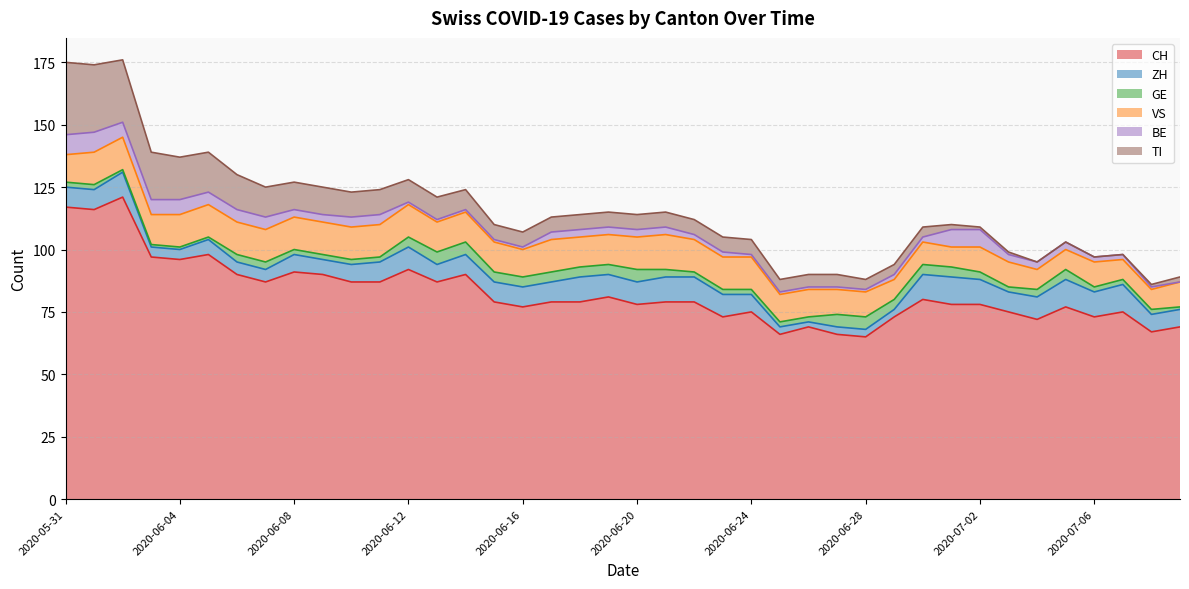

Which has a higher value, 2020-06-02 or 2020-07-06?

2020-06-02